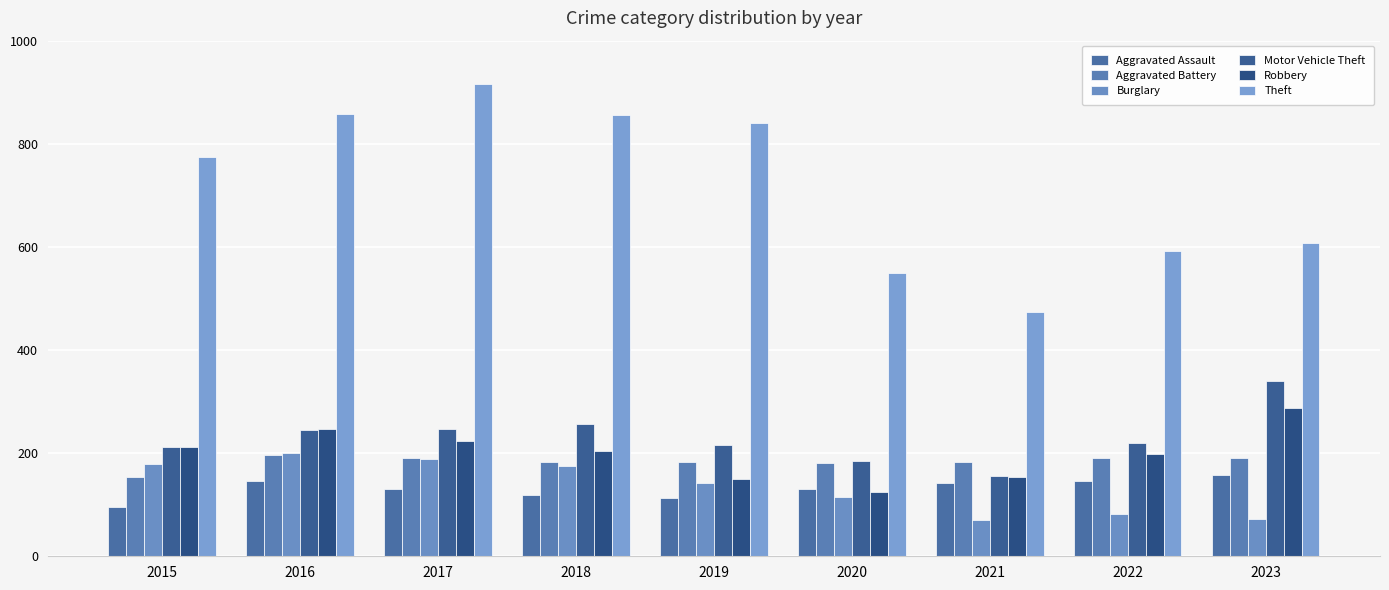

Which category has the highest value in the Burglary series?

2016